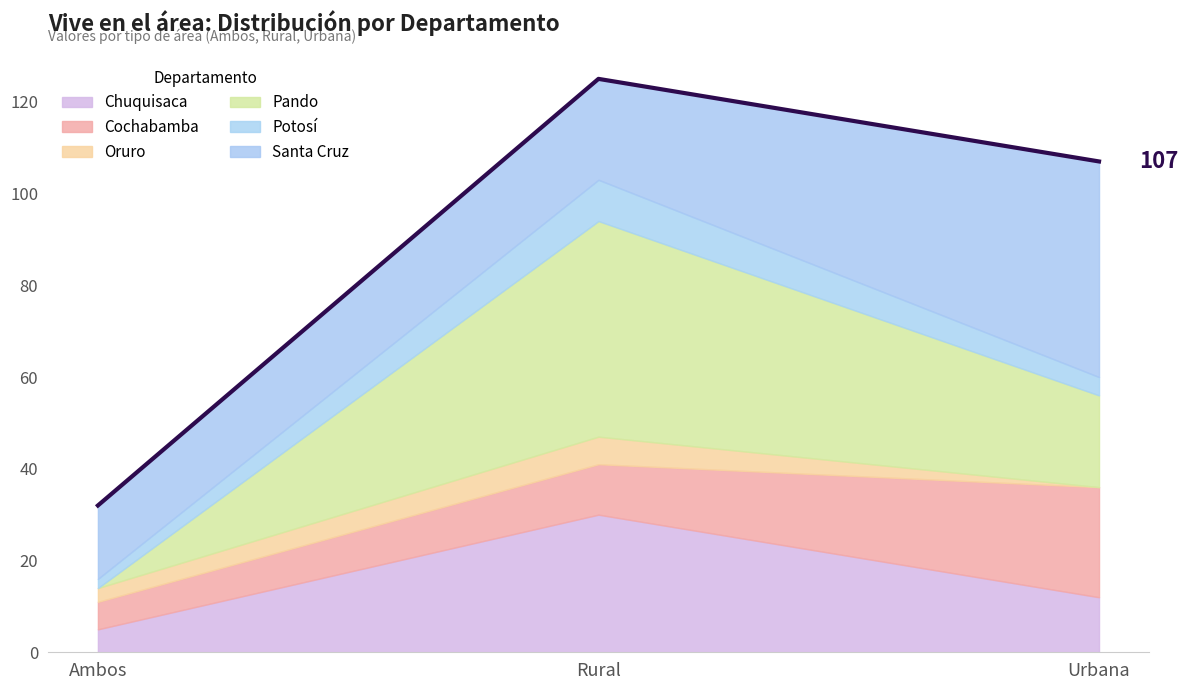

How many Oruro values are between 0 and 6?

3